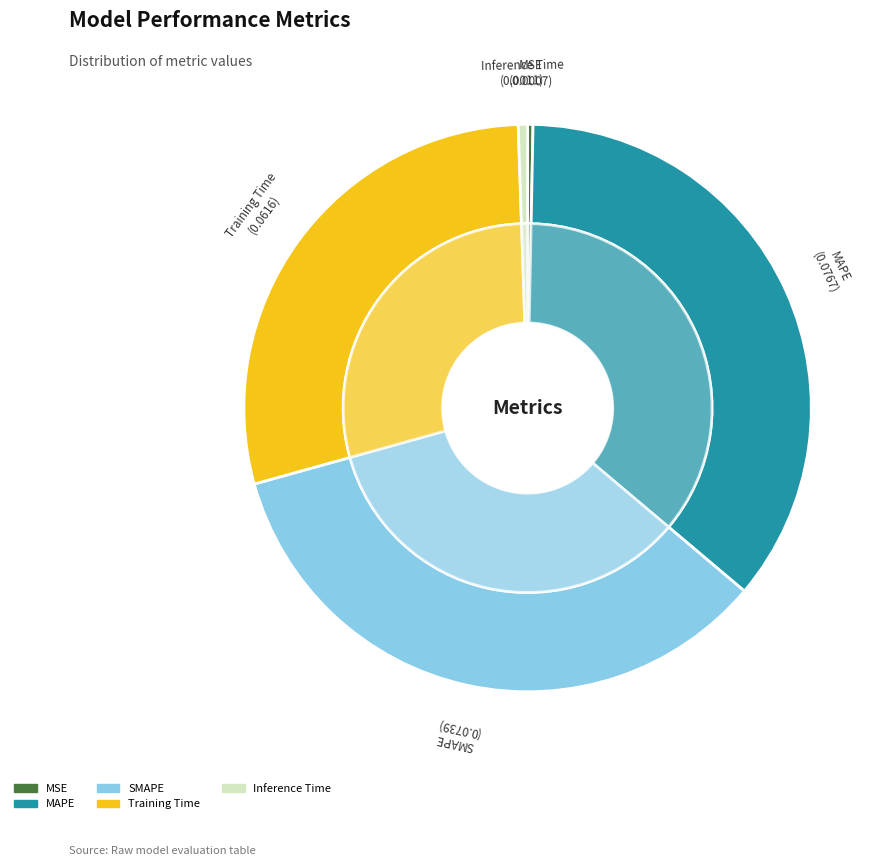

How many segments does this pie chart have?

5